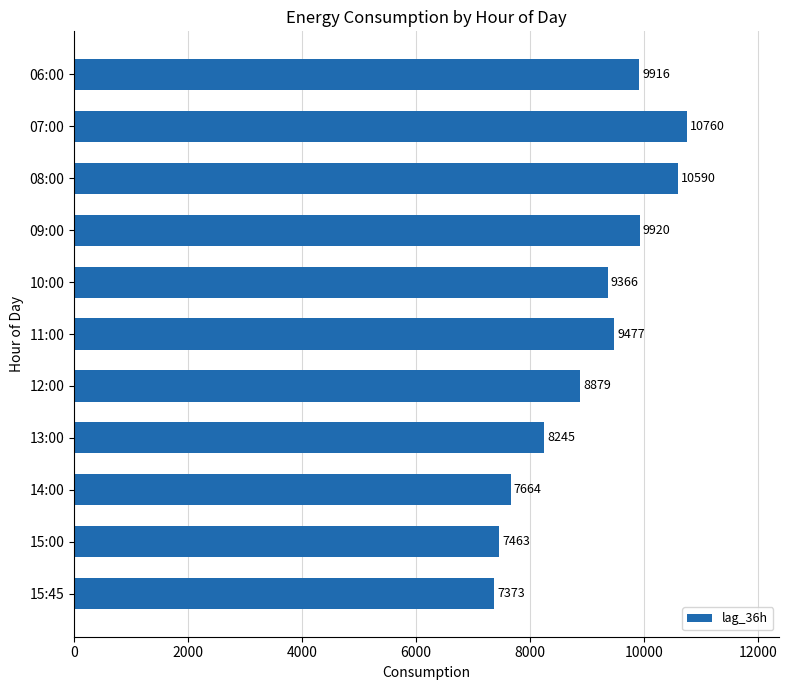

What is the change in value from 06:00 to 13:00?

-1671